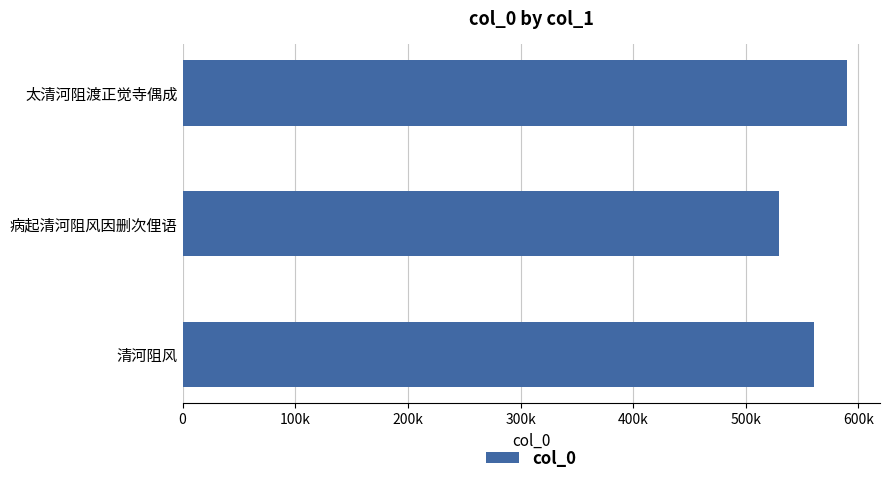

Are the bars horizontal?

Yes